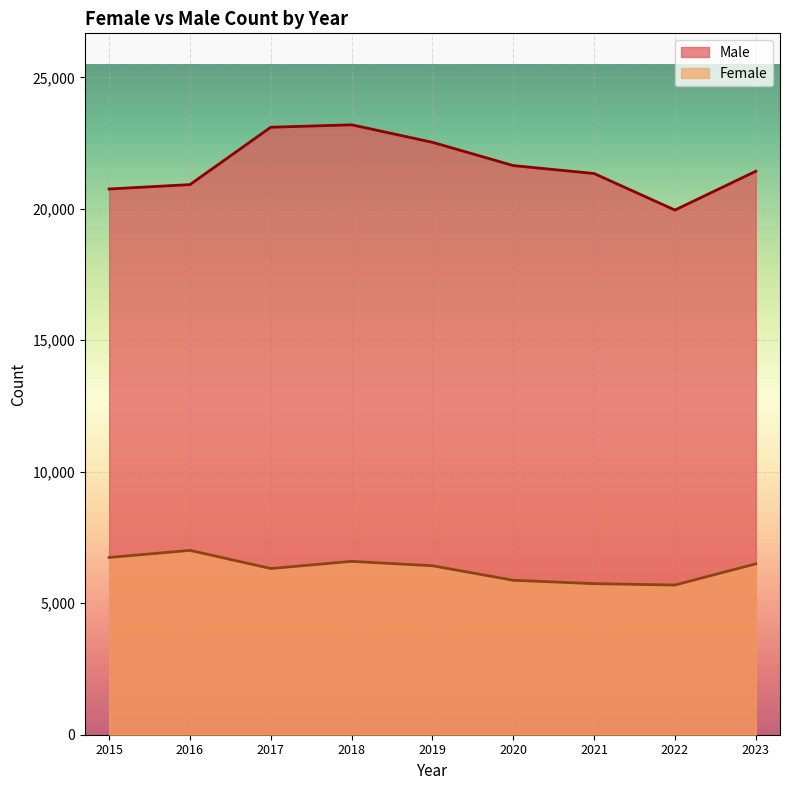

Where is Female nearest to the value 6351?

2017